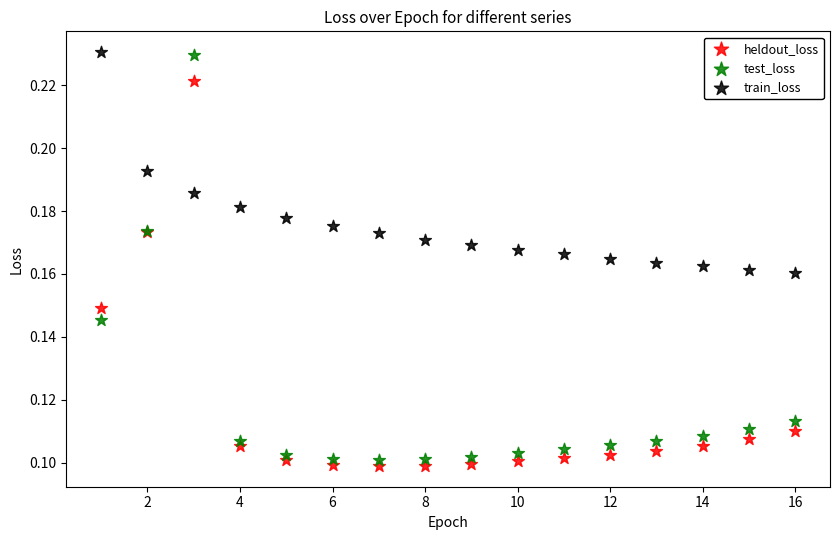

Which series has the widest spread of Y values?

test_loss